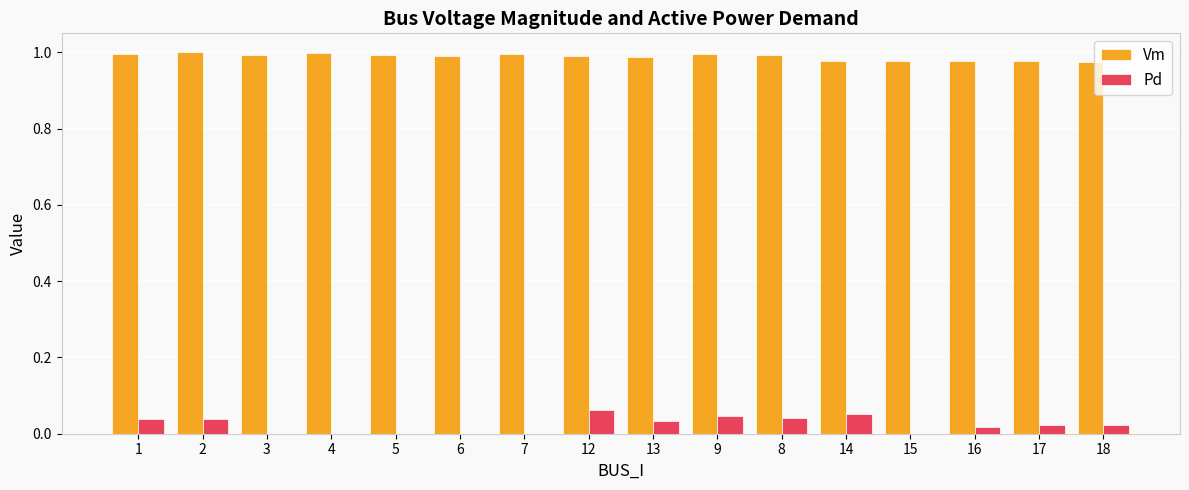

The value of Pd at 16 is 0.0. True or false?

True